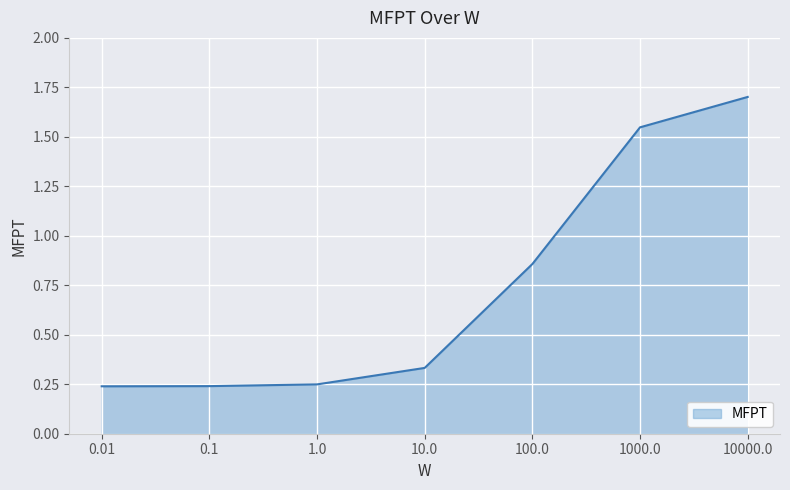

What is the maximum value shown in the chart?

1.7